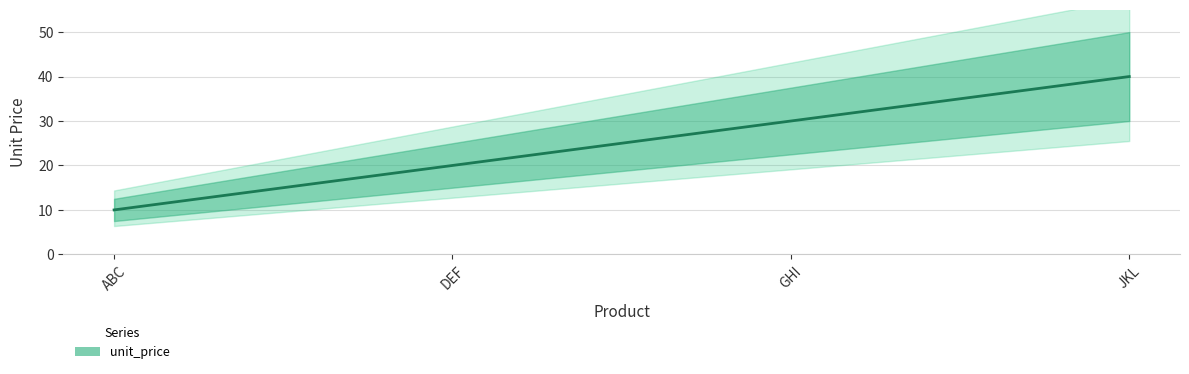

What is the minimum value shown in the chart?

10